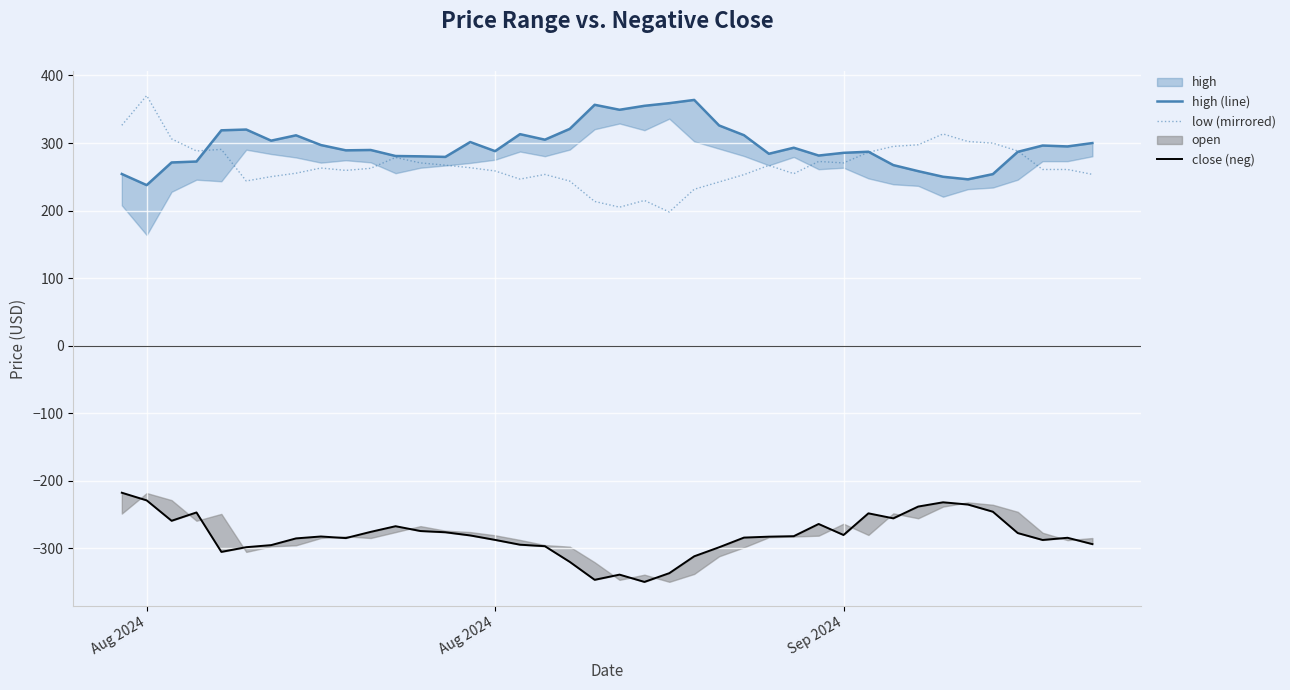

Reading left to right, transcribe all the data shown in this chart.

high (line): 254.2	237.7	271.3	272.7	318.9	320.0	303.6	311.5	297.0	289.2	289.7	280.8	280.3	279.5	301.5	288.0	313.2	305.0	321.0	356.6	349.3	355.1	359.0	363.8	326.0	311.6	284.1	293.1	281.5	285.5	287.2	267.4	258.4	250.1	246.3	254.0	287.0	296.3	295.0	300.0
low (mirrored): 326.3	370.3	306.2	288.3	290.6	243.9	250.3	255.4	263.0	259.5	262.6	278.7	270.6	267.3	263.5	258.7	246.6	253.5	243.7	213.6	205.1	215.0	197.9	231.6	242.4	253.2	266.9	254.7	272.8	270.6	286.4	295.1	297.4	313.5	302.3	299.9	288.3	260.9	260.9	253.6
close (neg): -217.6	-228.9	-259.1	-246.8	-305.1	-298.2	-295.1	-285.2	-282.4	-284.7	-275.5	-267.1	-274.3	-276.1	-280.8	-287.4	-294.5	-296.7	-319.9	-346.5	-338.8	-349.6	-336.6	-311.7	-298.3	-284.0	-282.6	-281.9	-263.8	-280.2	-248.1	-255.5	-238.1	-231.8	-235.1	-245.7	-277.3	-287.5	-284.3	-293.6